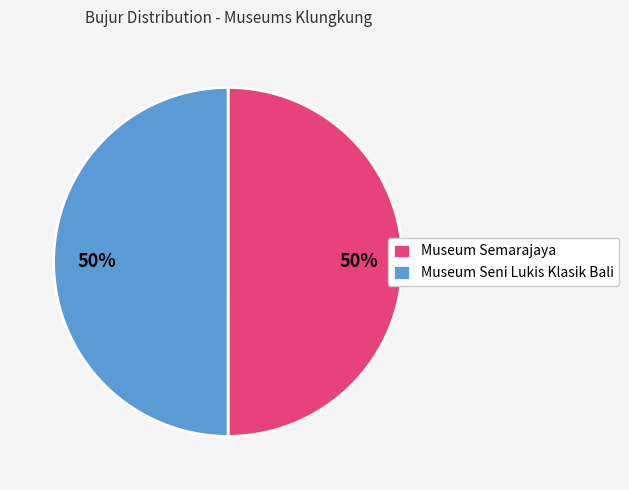

How many segments does this pie chart have?

2